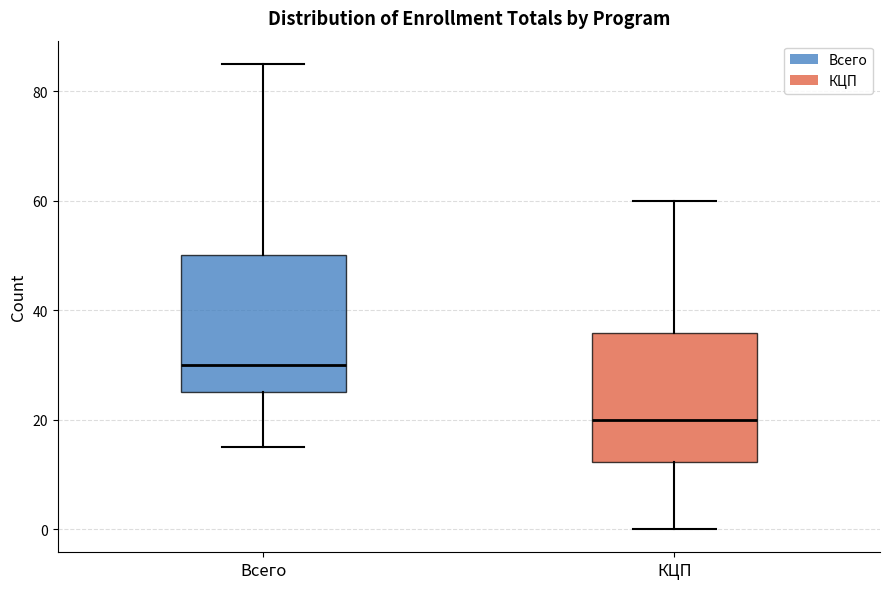

Reading left to right, read every box against the y-axis: the position of its median line, the range the box covers, and the ends of its whiskers. The values are not printed on the chart, so give them approximately, as read against the axis.

Всего: median 30, box 26 to 50, whiskers 16 to 86
КЦП: median 20, box 12 to 36, whiskers 0 to 60